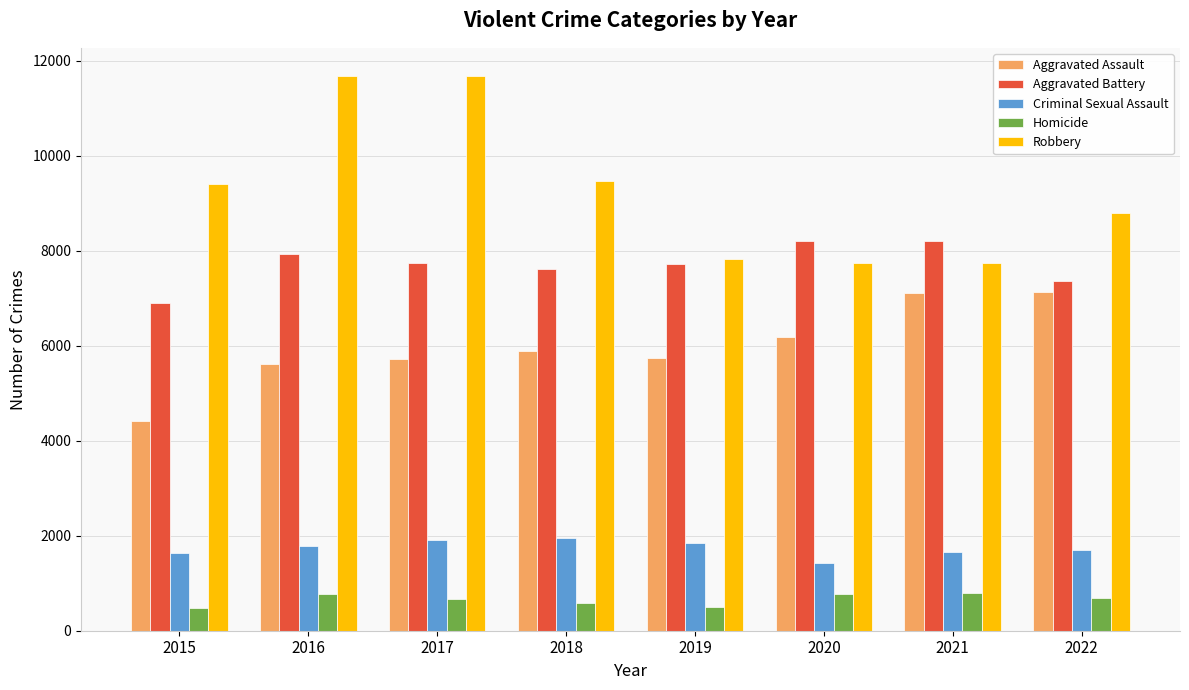

What is the sum of all Criminal Sexual Assault values?

13927